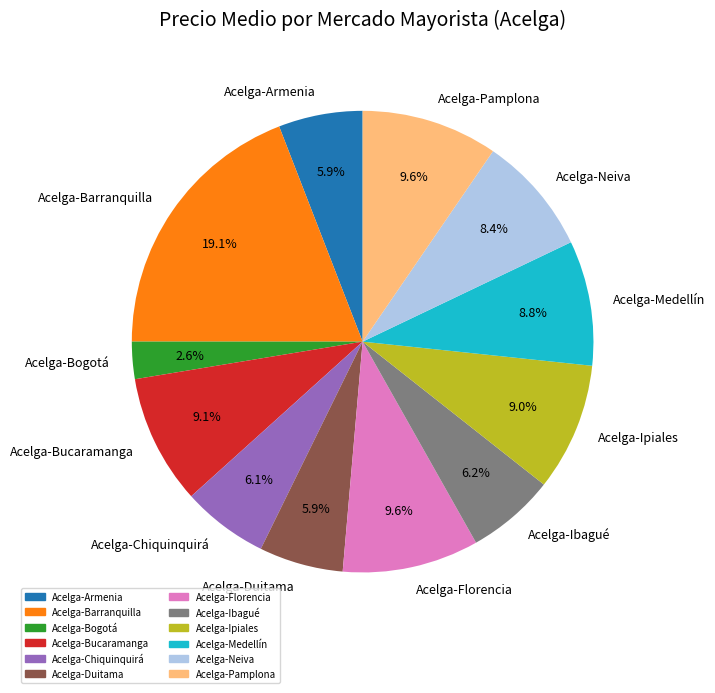

How many segments does this pie chart have?

12